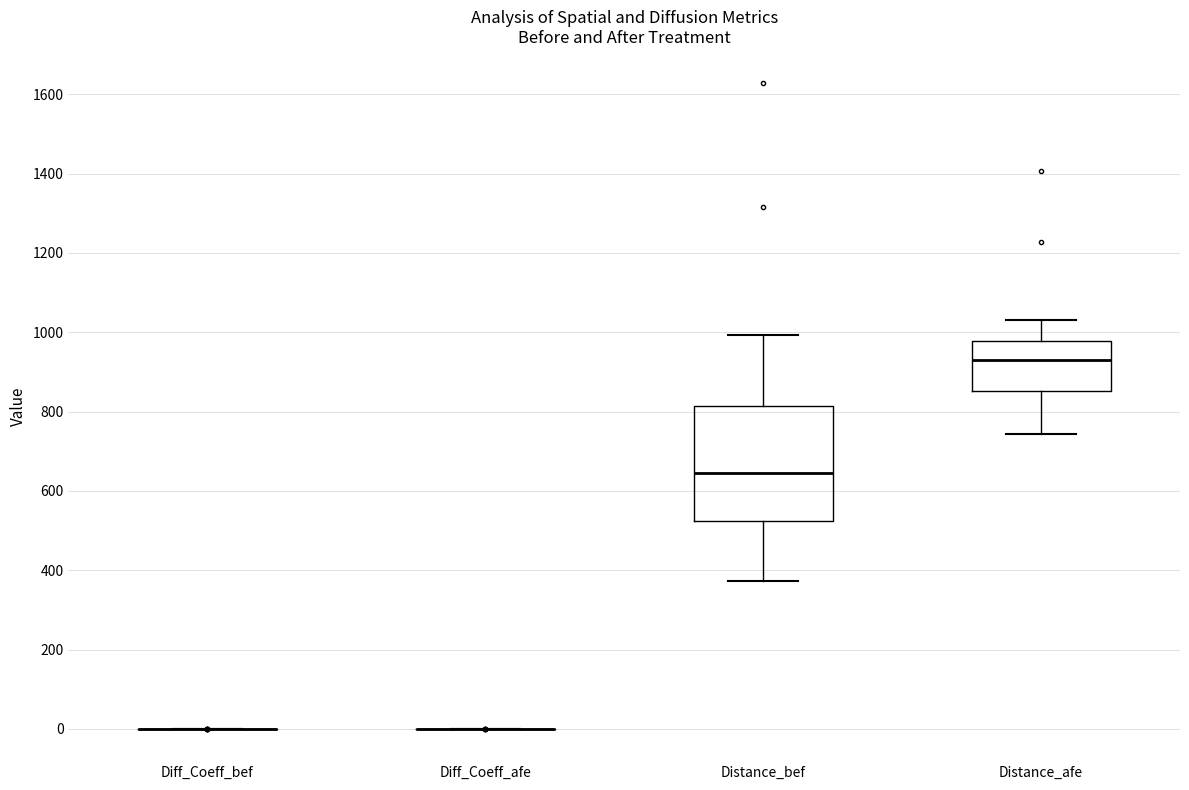

Which box is the tallest, from its lower edge to its upper edge?

Distance_bef